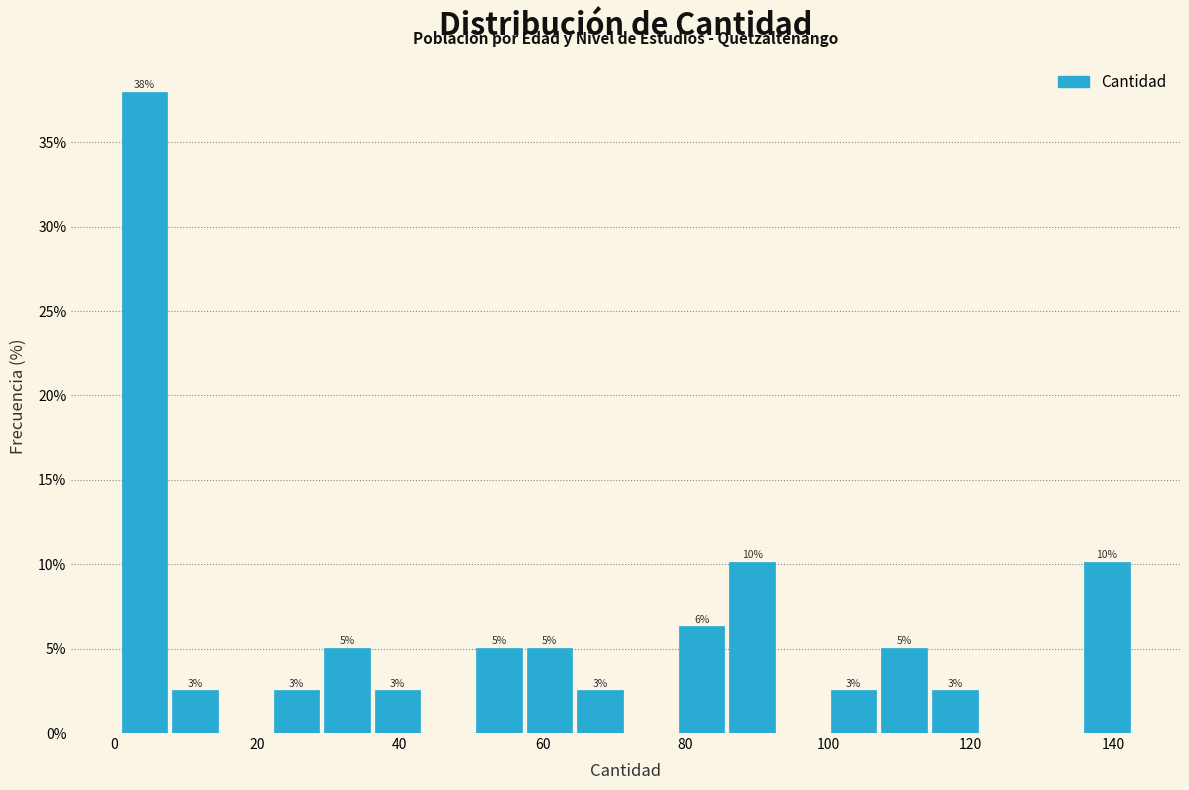

Around what value on the x-axis is the tallest bar? Give the approximate position of its centre, as read against the axis.

4